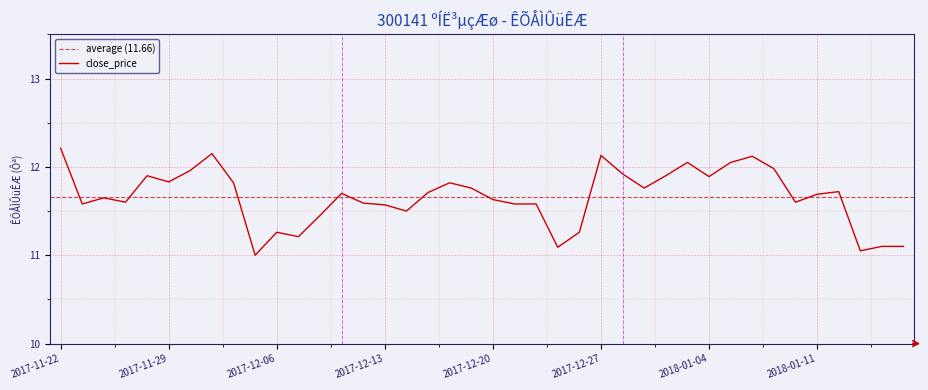

What is the sum of the values at 2017-11-27 and 2017-12-06?

22.9